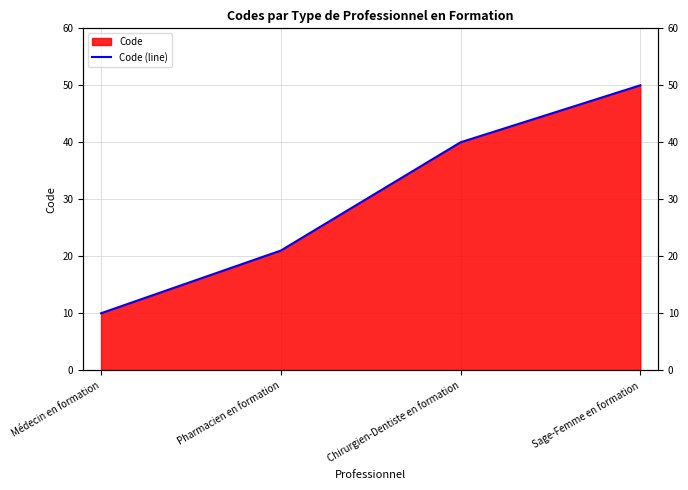

Where is the data nearest to the value 30?

Pharmacien en formation